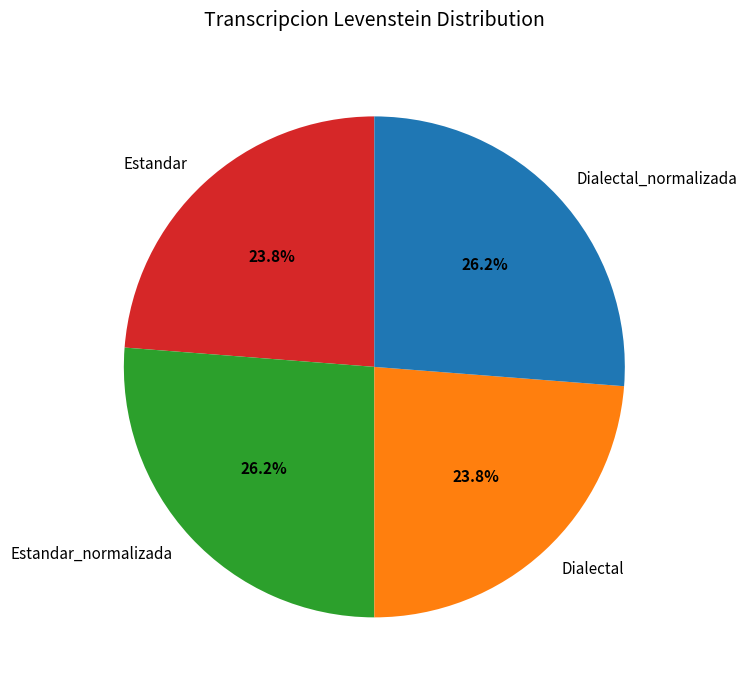

How many segments does this pie chart have?

4